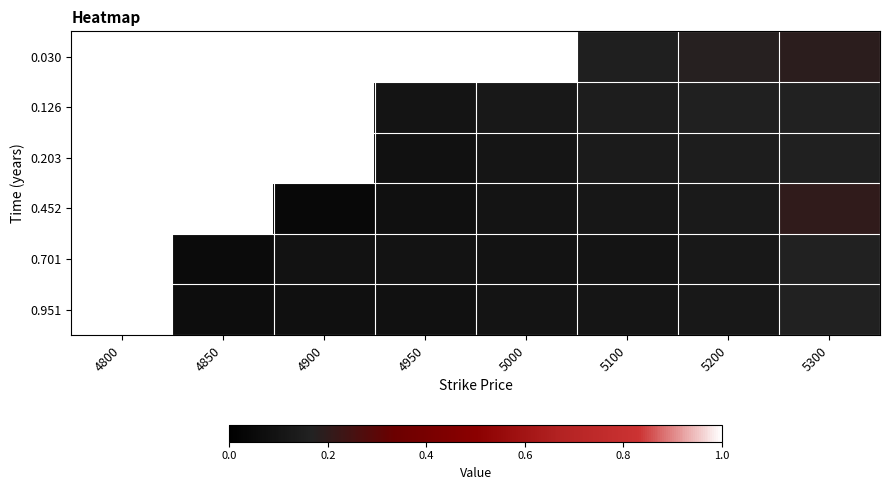

What is the maximum value shown in the chart?

1.0